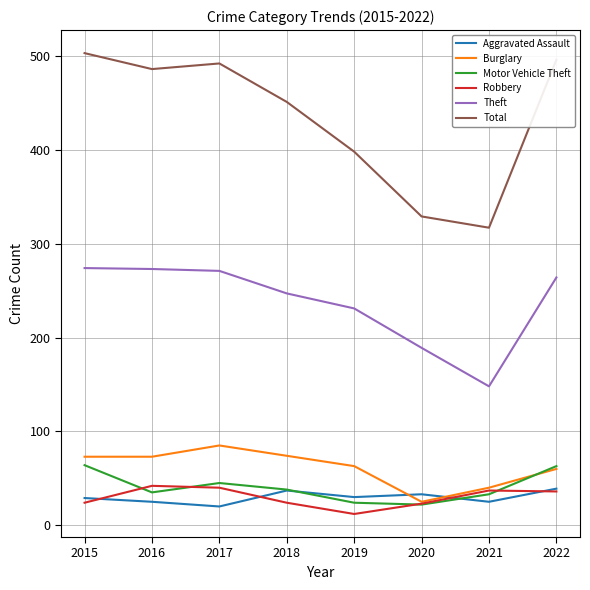

What is the total value across all series at 2020?

621